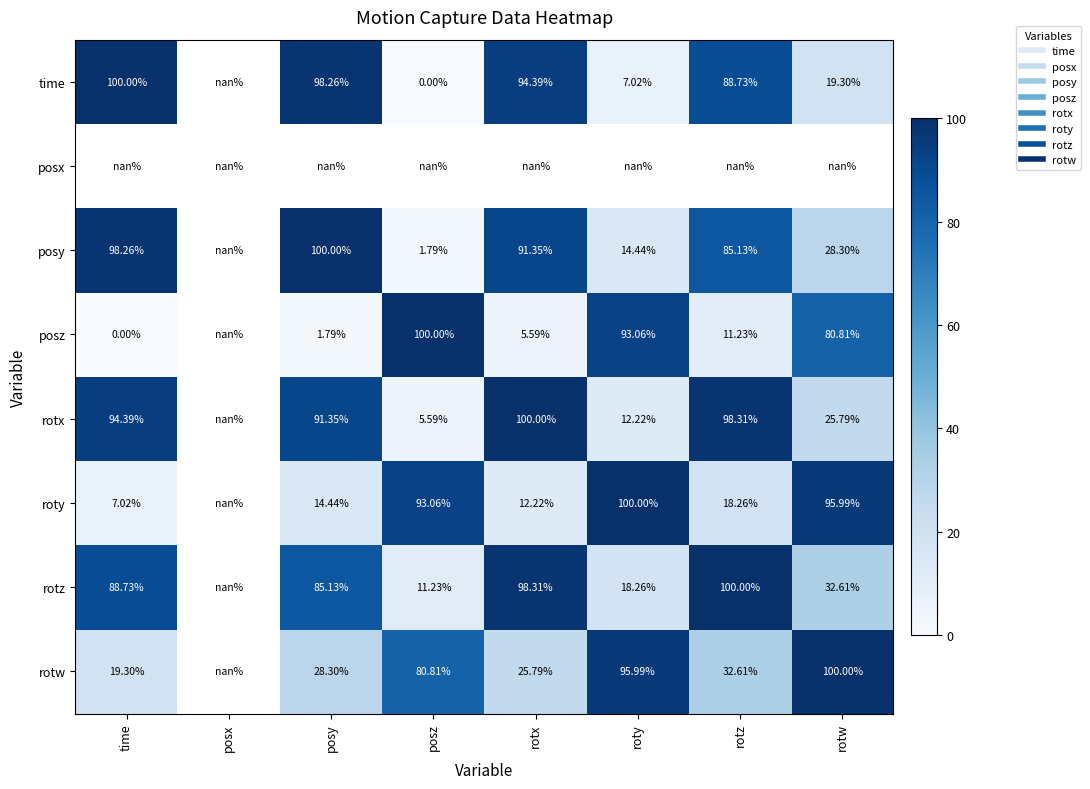

Is the value of posz at posz greater than the value of posy at rotw?

Yes